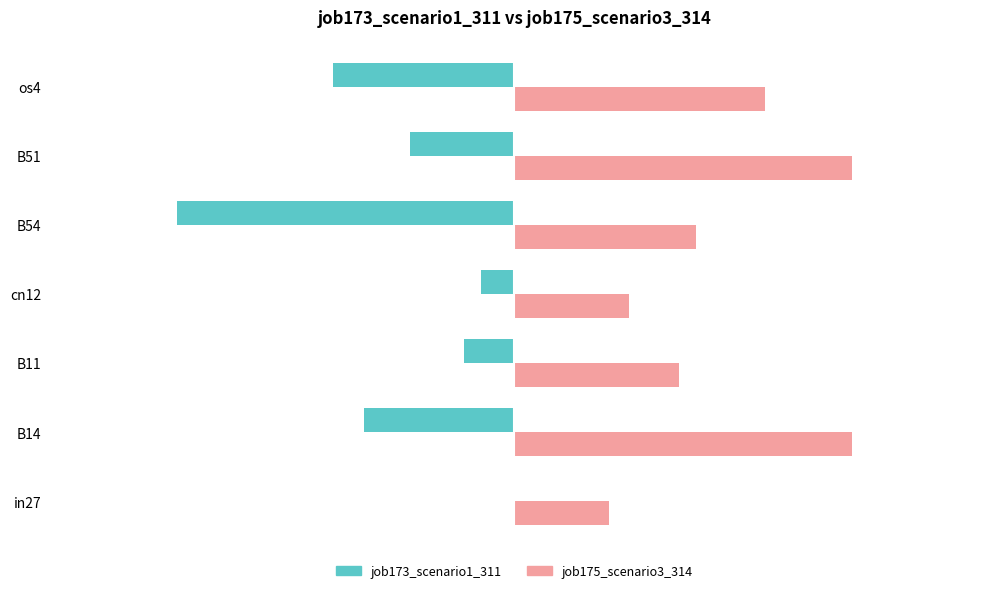

Is the value of job175_scenario3_314 at B54 greater than the value of job173_scenario1_311 at B11?

Yes